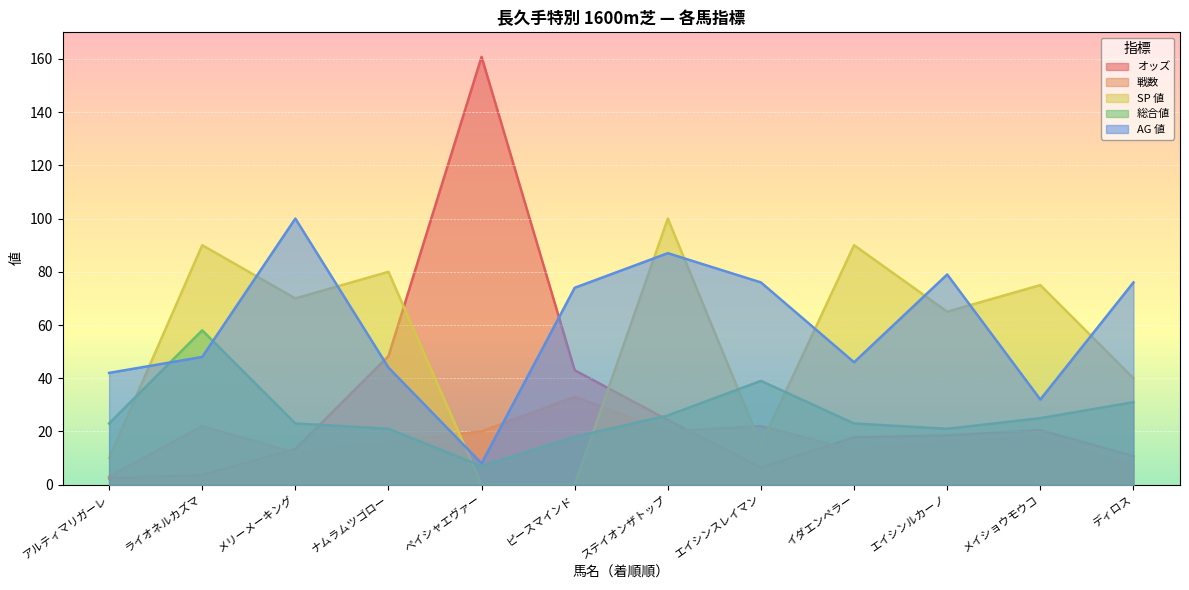

Reading right to left, extract all data points from this chart.

オッズ: ディロス=10.7	メイショウモウコ=20.5	エイシンルカーノ=18.5	イダエンペラー=17.8	エイシンスレイマン=6.4	ステイオンザトップ=24.3	ピースマインド=43.0	ペイシャエヴァー=160.8	ナムラムツゴロー=48.3	メリーメーキング=13.4	ライオネルカズマ=3.6	アルティマリガーレ=2.4
戦数: ディロス=7.0	メイショウモウコ=18.0	エイシンルカーノ=16.0	イダエンペラー=13.0	エイシンスレイマン=22.0	ステイオンザトップ=20.0	ピースマインド=33.0	ペイシャエヴァー=20.0	ナムラムツゴロー=16.0	メリーメーキング=12.0	ライオネルカズマ=22.0	アルティマリガーレ=3.0
SP 値: ディロス=40.0	メイショウモウコ=75.0	エイシンルカーノ=65.0	イダエンペラー=90.0	エイシンスレイマン=15.0	ステイオンザトップ=100.0	ピースマインド=0.0	ペイシャエヴァー=0.0	ナムラムツゴロー=80.0	メリーメーキング=70.0	ライオネルカズマ=90.0	アルティマリガーレ=10.0
総合値: ディロス=31.0	メイショウモウコ=25.0	エイシンルカーノ=21.0	イダエンペラー=23.0	エイシンスレイマン=39.0	ステイオンザトップ=26.0	ピースマインド=18.0	ペイシャエヴァー=7.0	ナムラムツゴロー=21.0	メリーメーキング=23.0	ライオネルカズマ=58.0	アルティマリガーレ=23.0
AG 値: ディロス=76.0	メイショウモウコ=32.0	エイシンルカーノ=79.0	イダエンペラー=46.0	エイシンスレイマン=76.0	ステイオンザトップ=87.0	ピースマインド=74.0	ペイシャエヴァー=8.0	ナムラムツゴロー=44.0	メリーメーキング=100.0	ライオネルカズマ=48.0	アルティマリガーレ=42.0